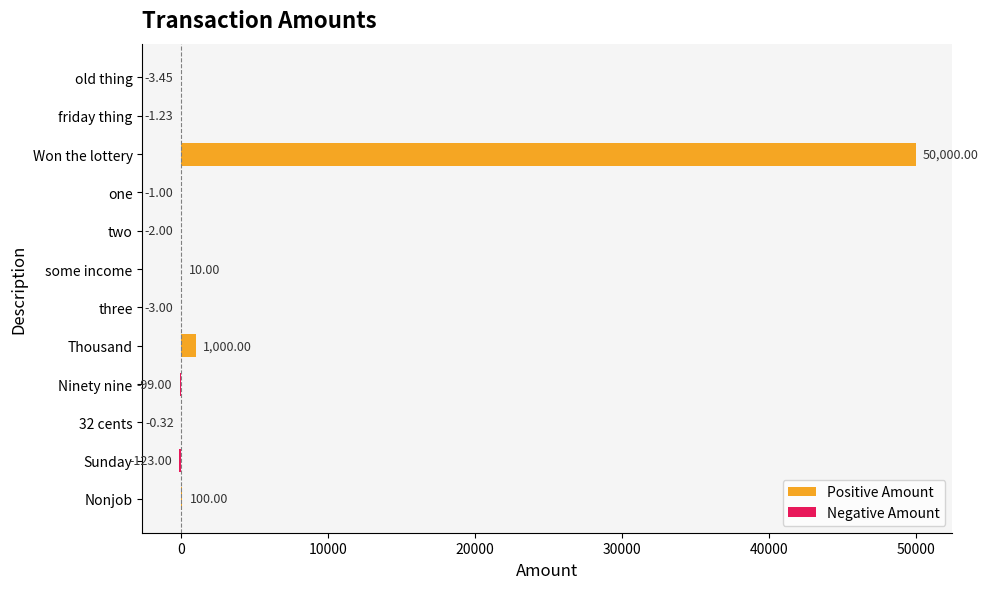

At how many categories does at least one series exceed 3448?

1